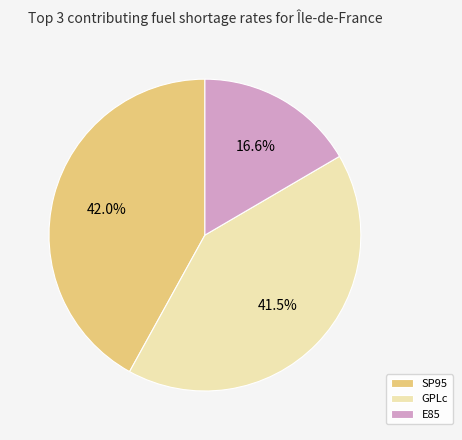

Rank the categories by value from lowest to highest.

E85, GPLc, SP95